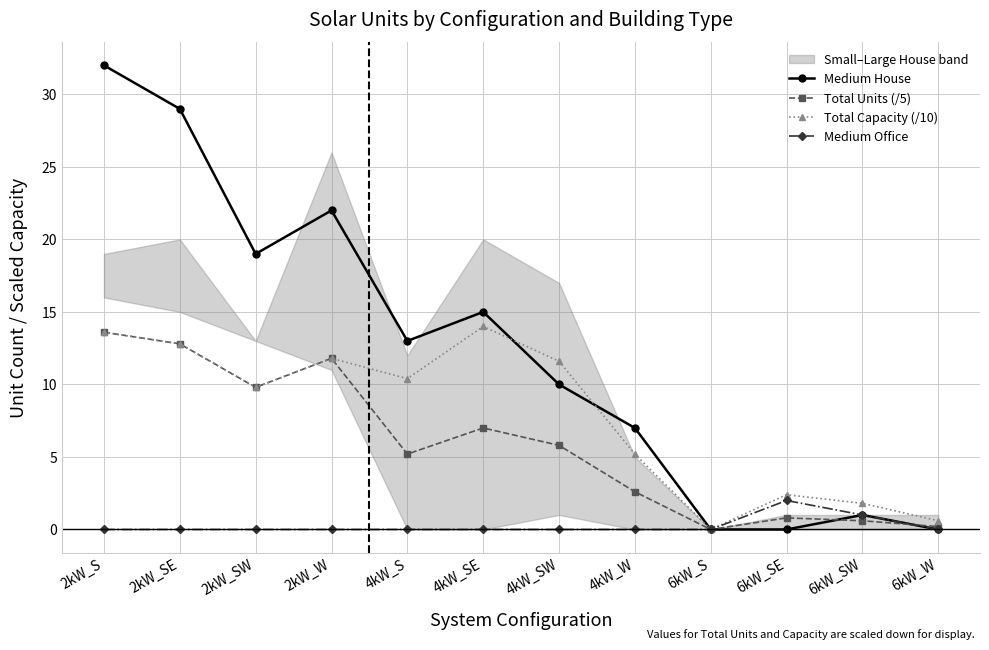

Which series has the widest spread of values?

Medium House